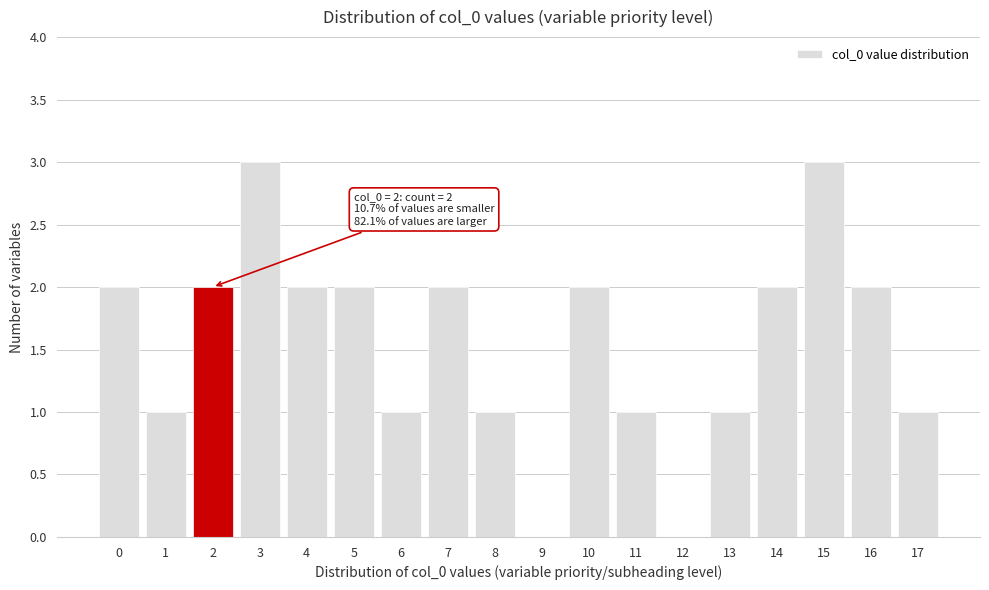

Reading right to left, what are all the values shown in this chart?

17=1	16=2	15=3	14=2	13=1	12=0	11=1	10=2	9=0	8=1	7=2	6=1	5=2	4=2	3=3	2=2	1=1	0=2